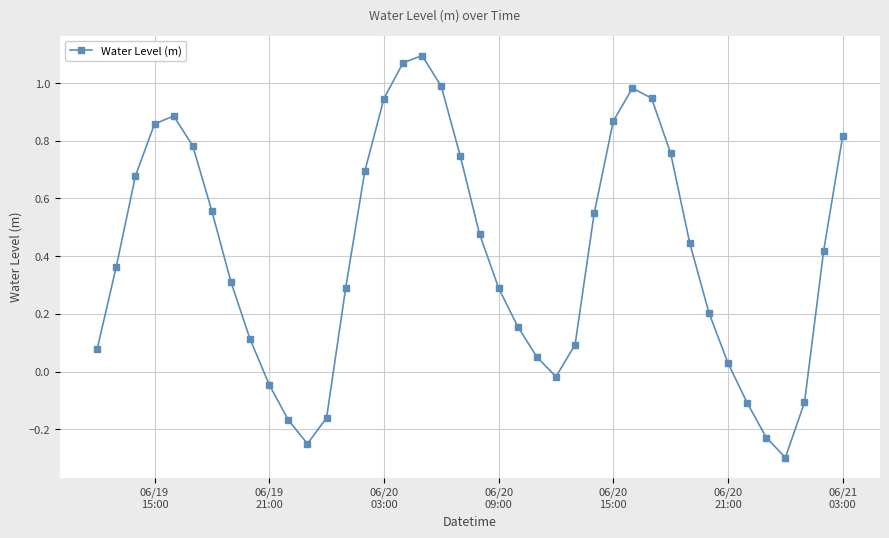

How many interior local peaks (higher than both neighbors) does the data have?

3